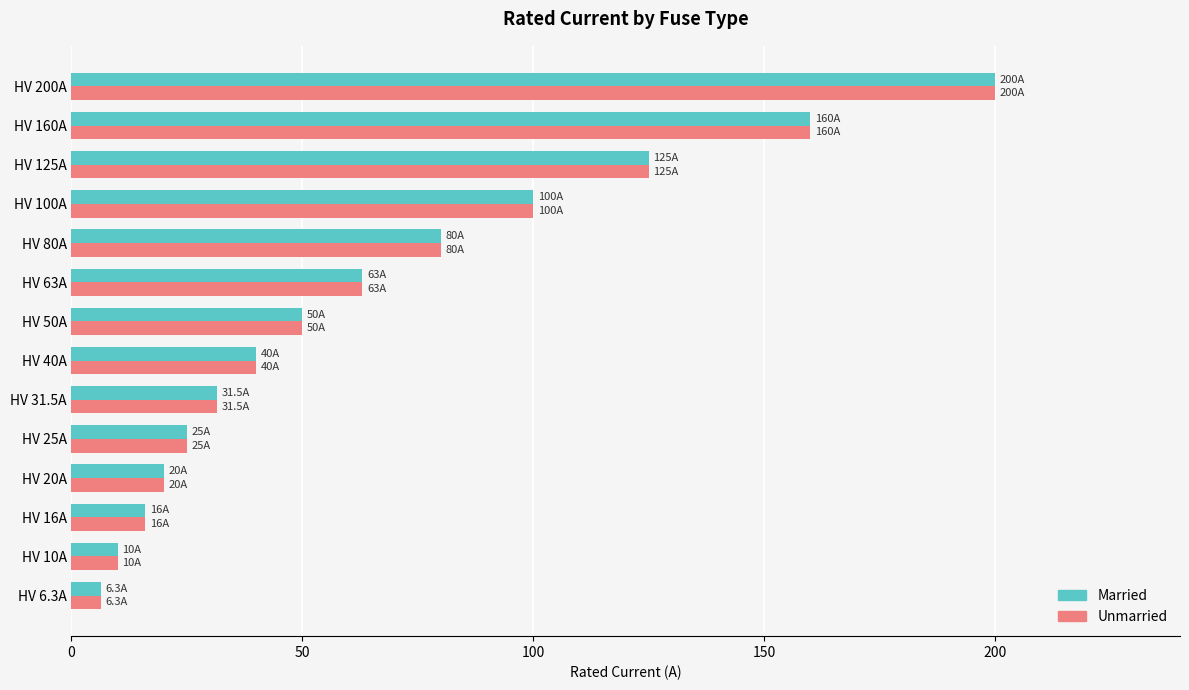

At how many categories does at least one series exceed 95?

4